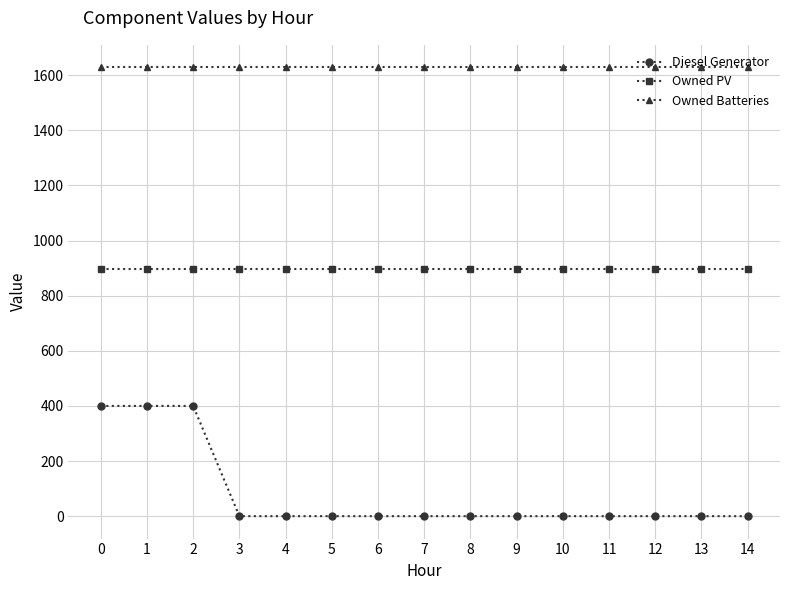

True or false: Owned Batteries and Diesel Generator cross at least once.

False